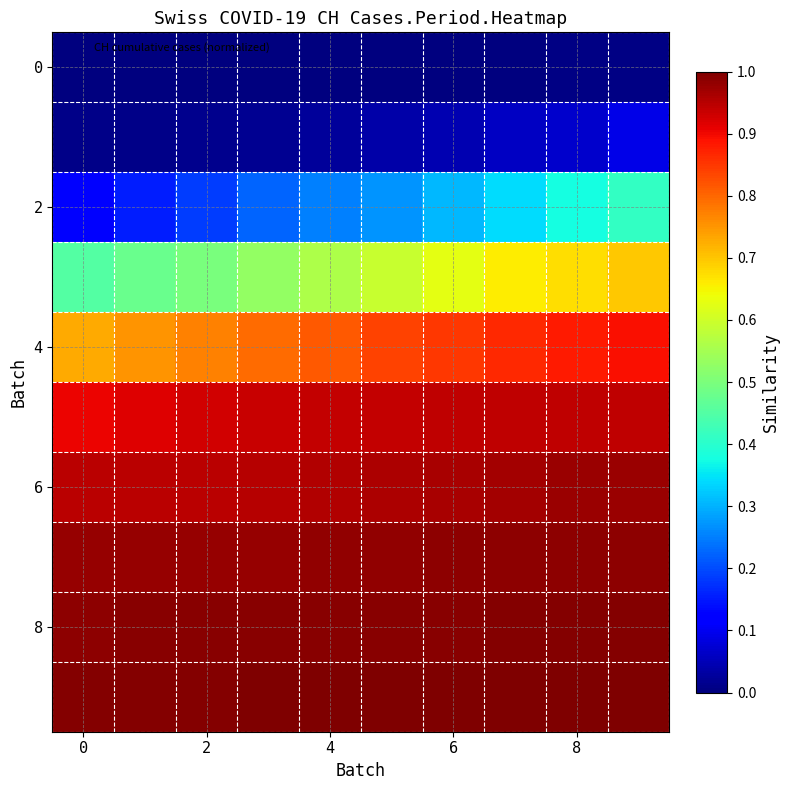

At how many categories does at least one series exceed 0?

10